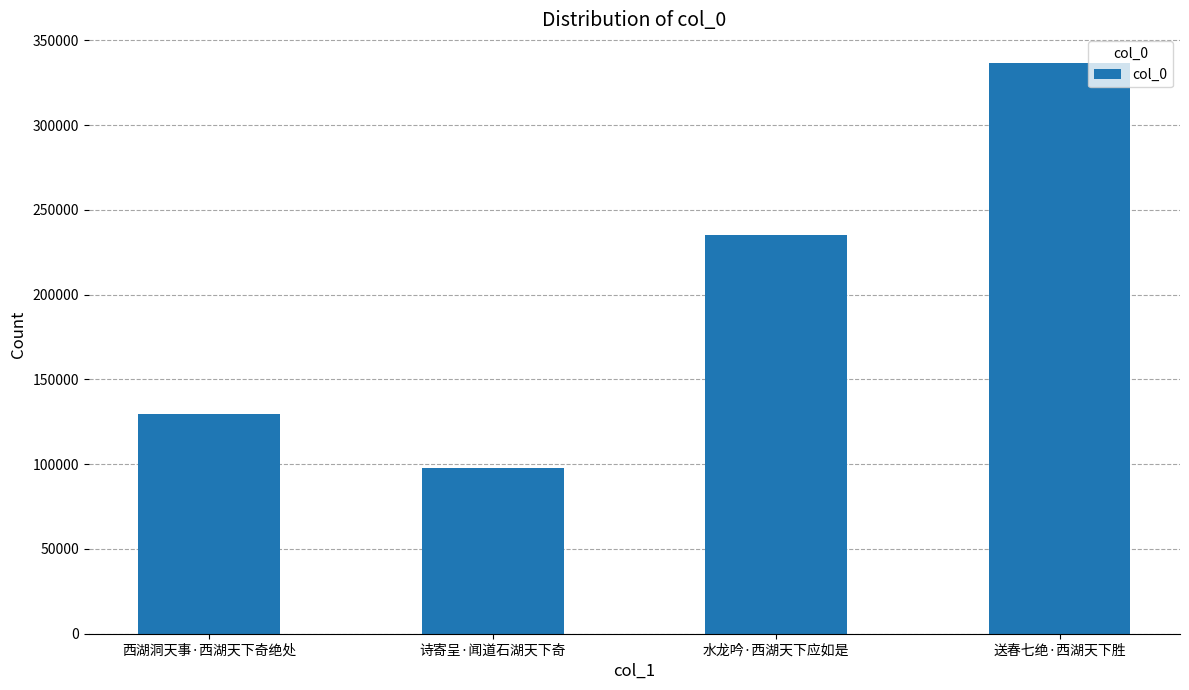

What is the value of the 1st bar from the left?

129316